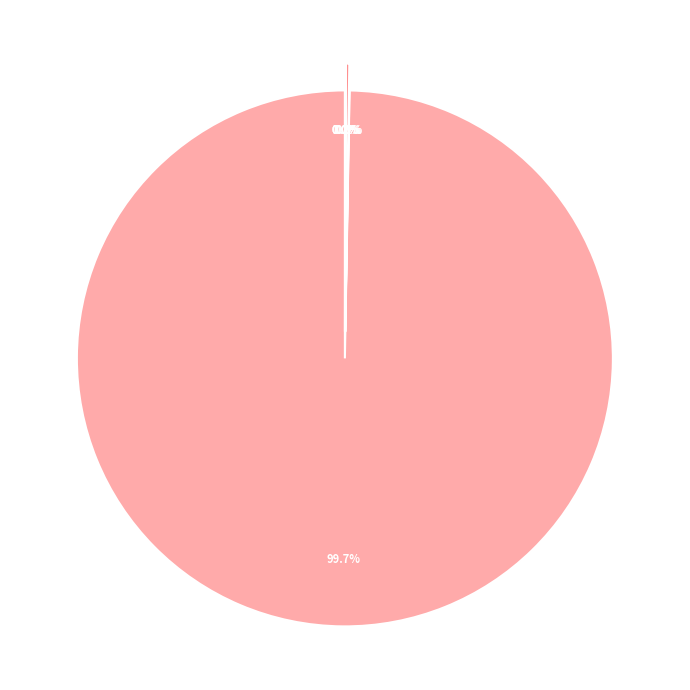

What portion of the pie excludes 4?

99.8%